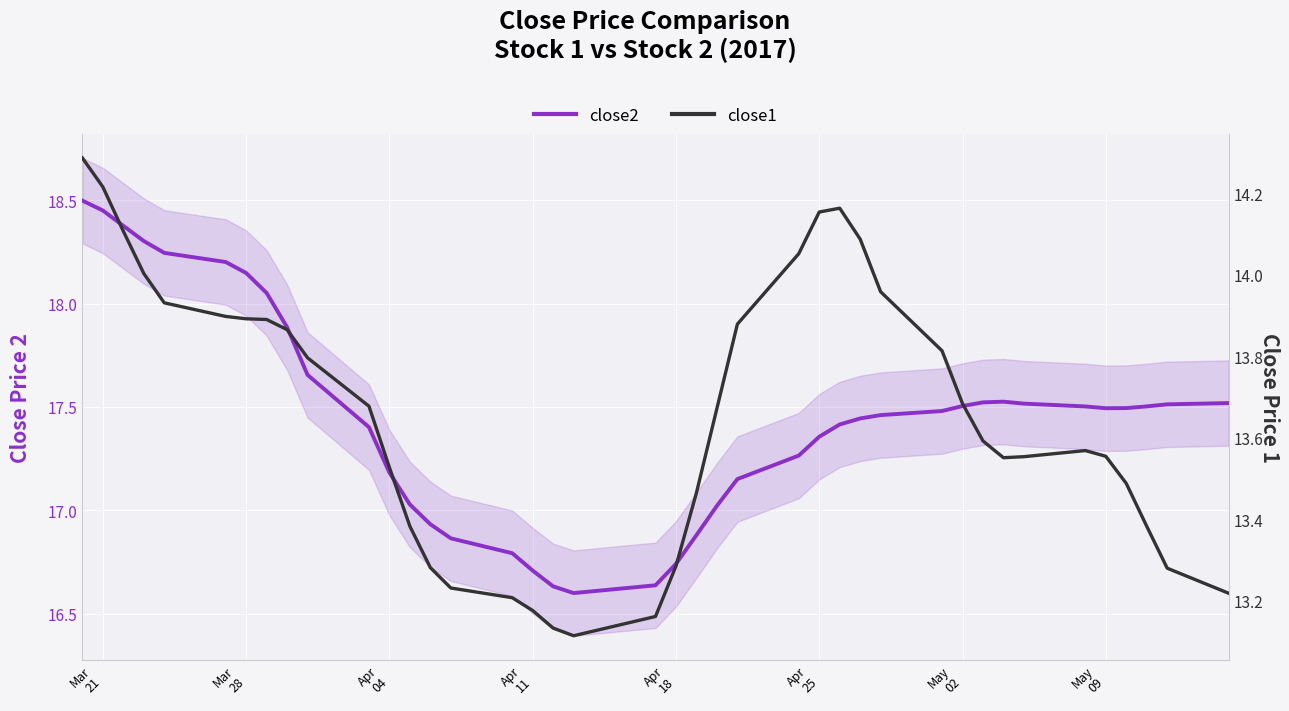

What is the difference between the second highest and minimum values in the close2 series?

1.9